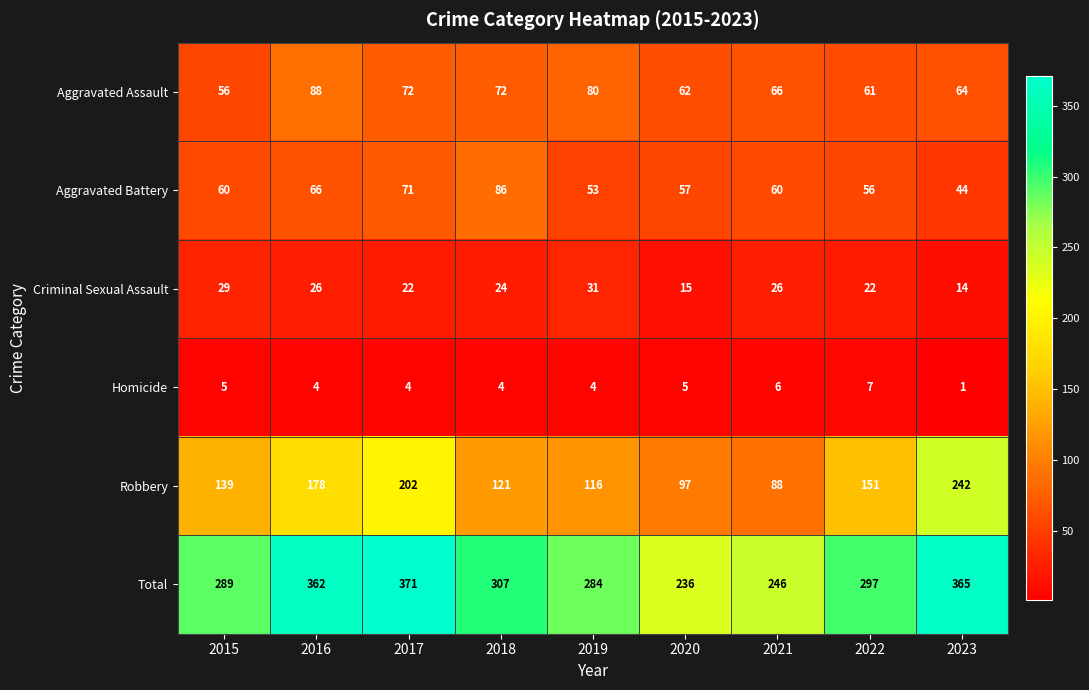

At how many categories does at least one series exceed 337?

3